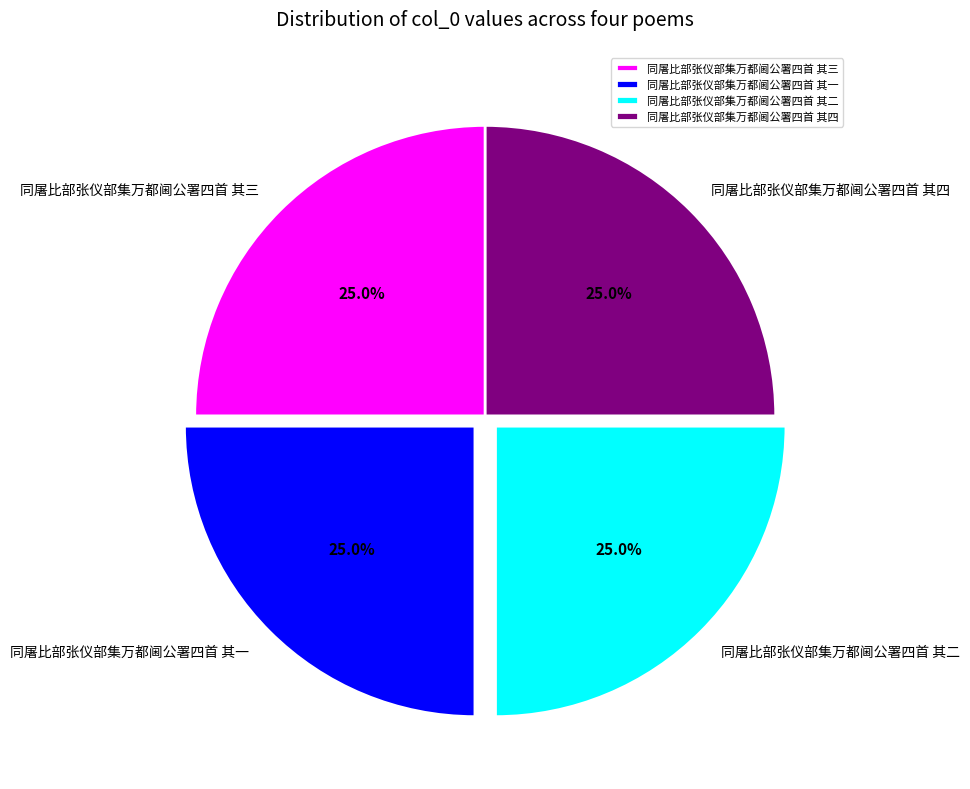

What percentage do 同屠比部张仪部集万都阃公署四首 其一 and 同屠比部张仪部集万都阃公署四首 其四 together represent?

50.0%